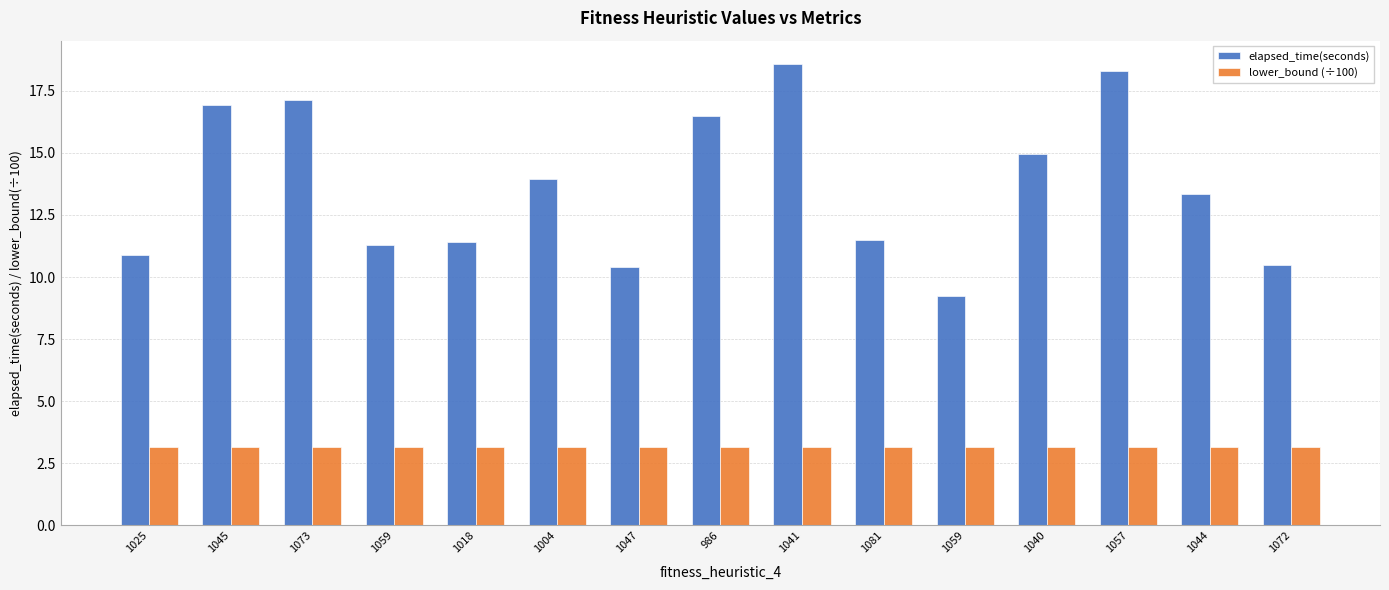

Are the bars horizontal?

No